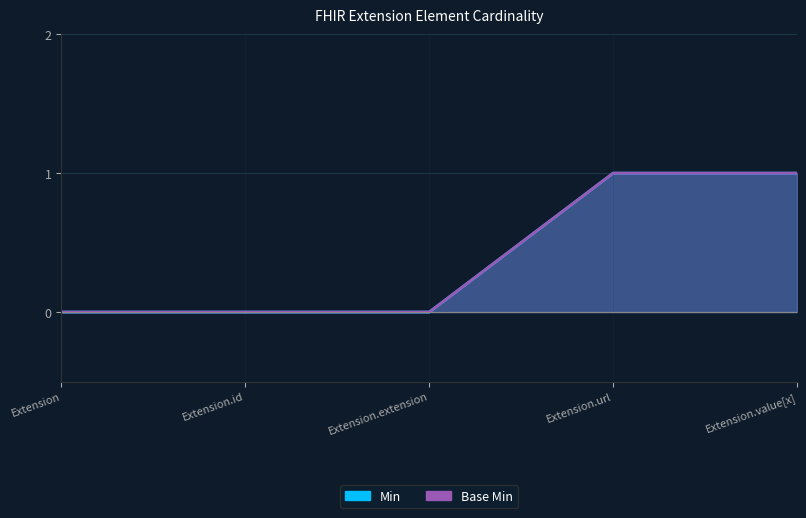

The Min series shows 0 at Extension.id. True or false?

True